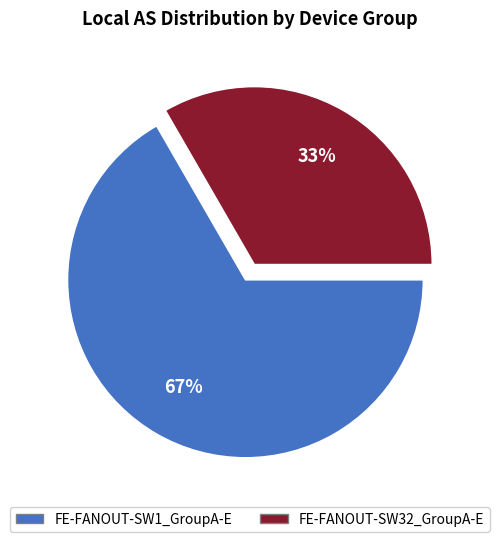

Does FE-FANOUT-SW1_GroupA-E represent more than half of the total?

Yes